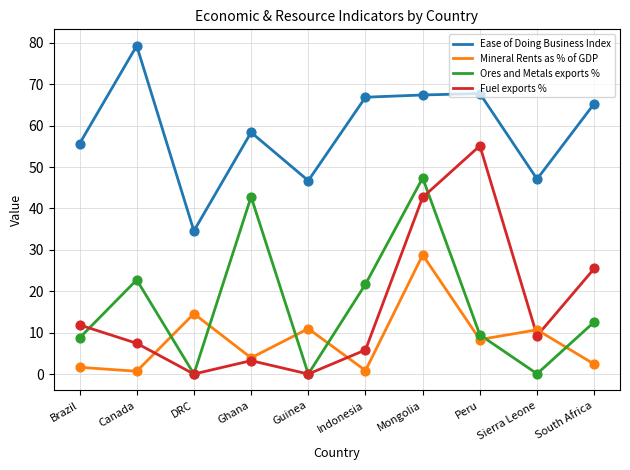

Is the value of Ores and Metals exports % at South Africa greater than the value of Mineral Rents as % of GDP at Peru?

Yes